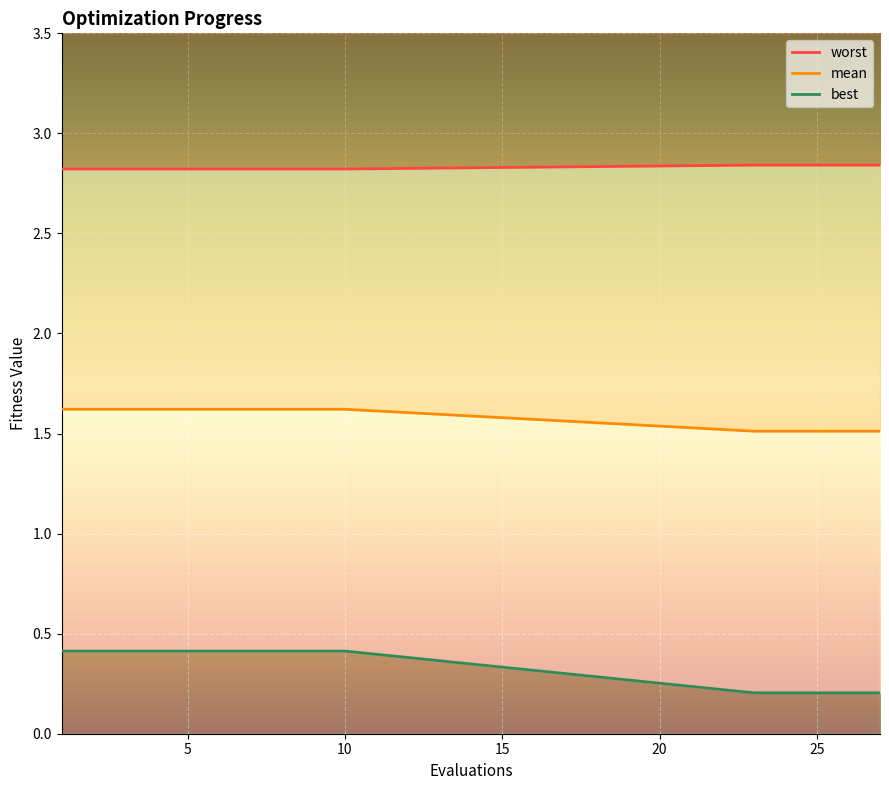

Which series changed the most between 2 and 6?

mean